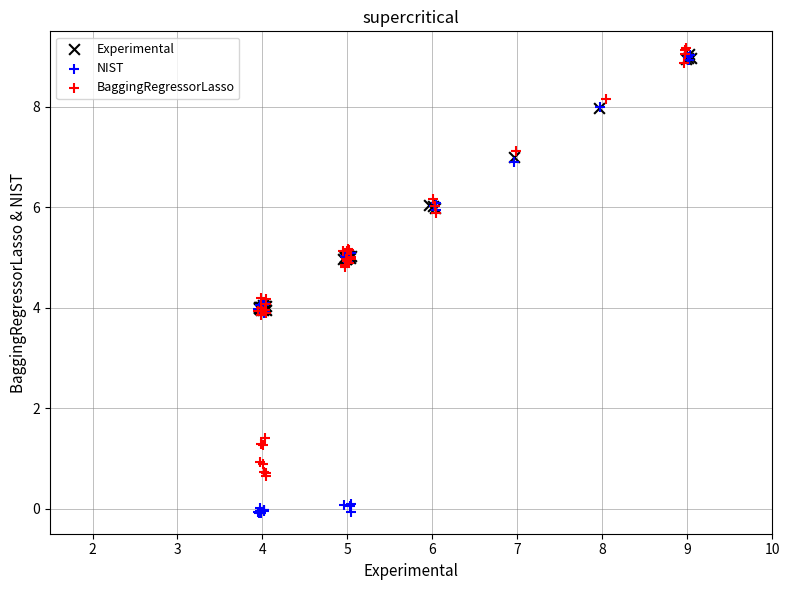

Which series reaches the minimum Y coordinate?

NIST